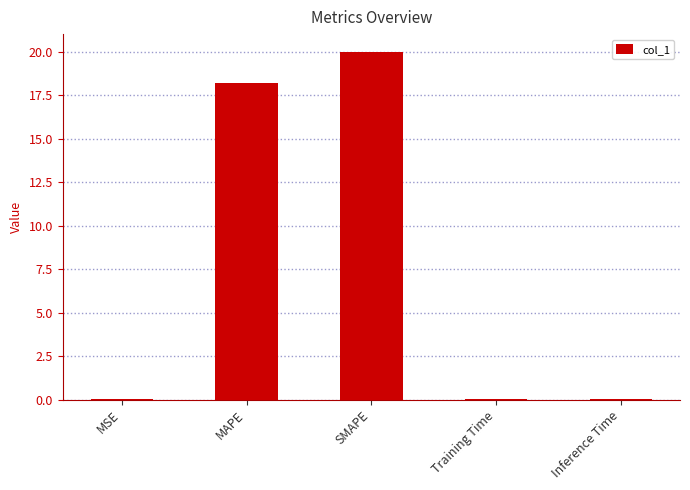

Is it true that the value at MAPE is 9.9?

False